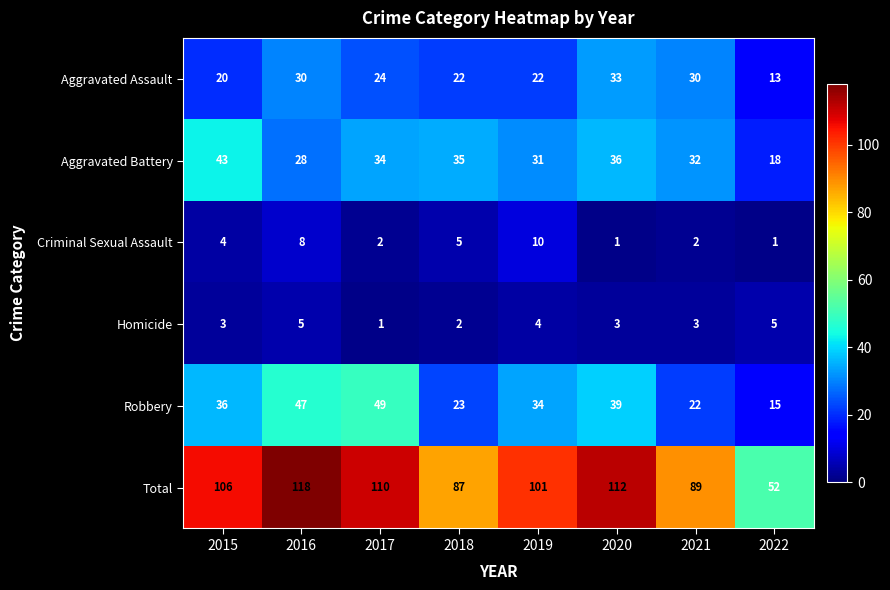

The value of Aggravated Battery at 2021 is 32. True or false?

True